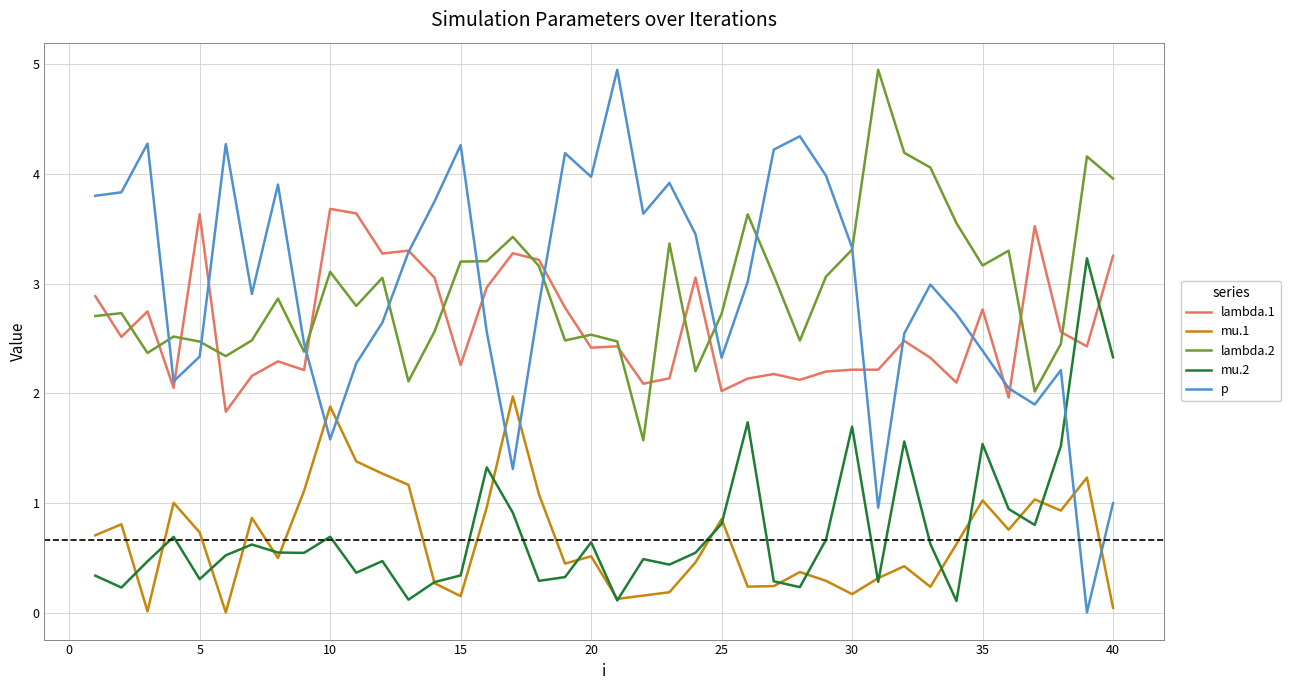

What is the difference between the maximum and second lowest values in the p series?

4.0